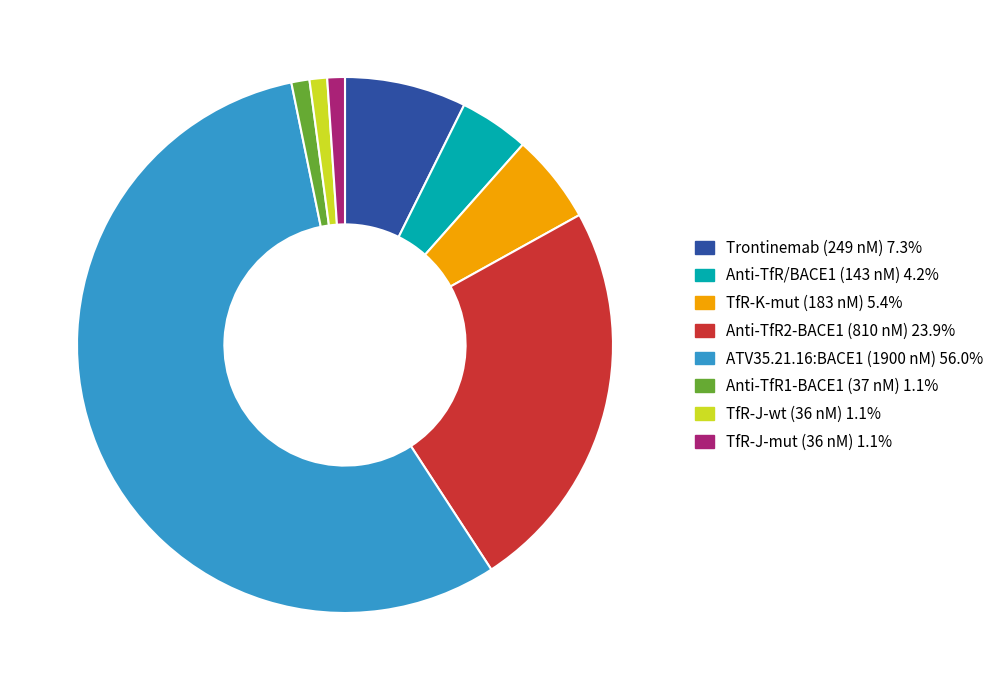

How many segments does this pie chart have?

8